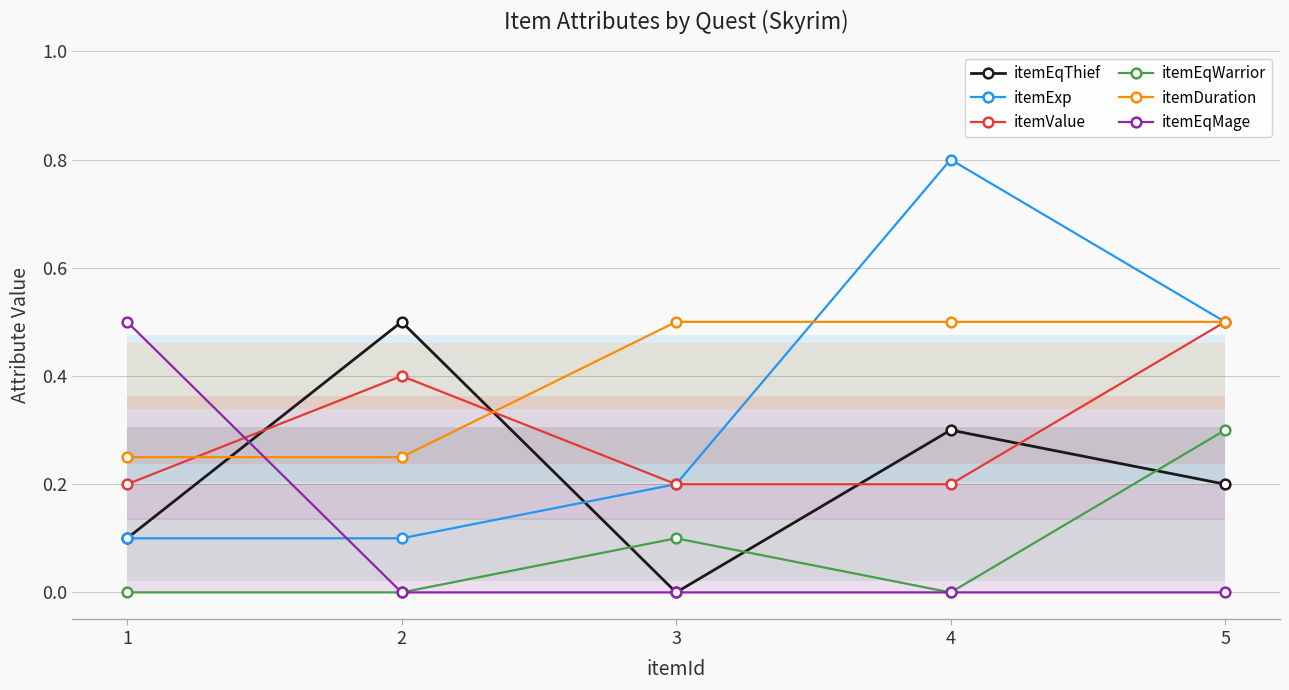

How many lines are shown in the chart?

6